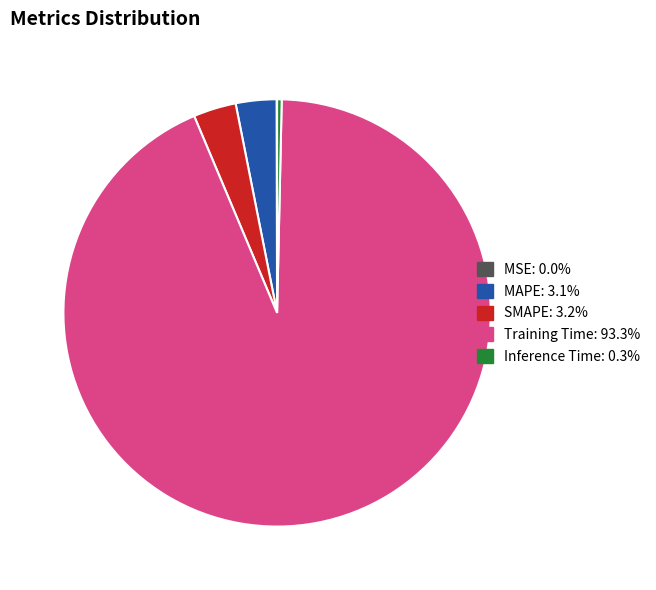

Which slice represents more than half of the pie?

Training Time